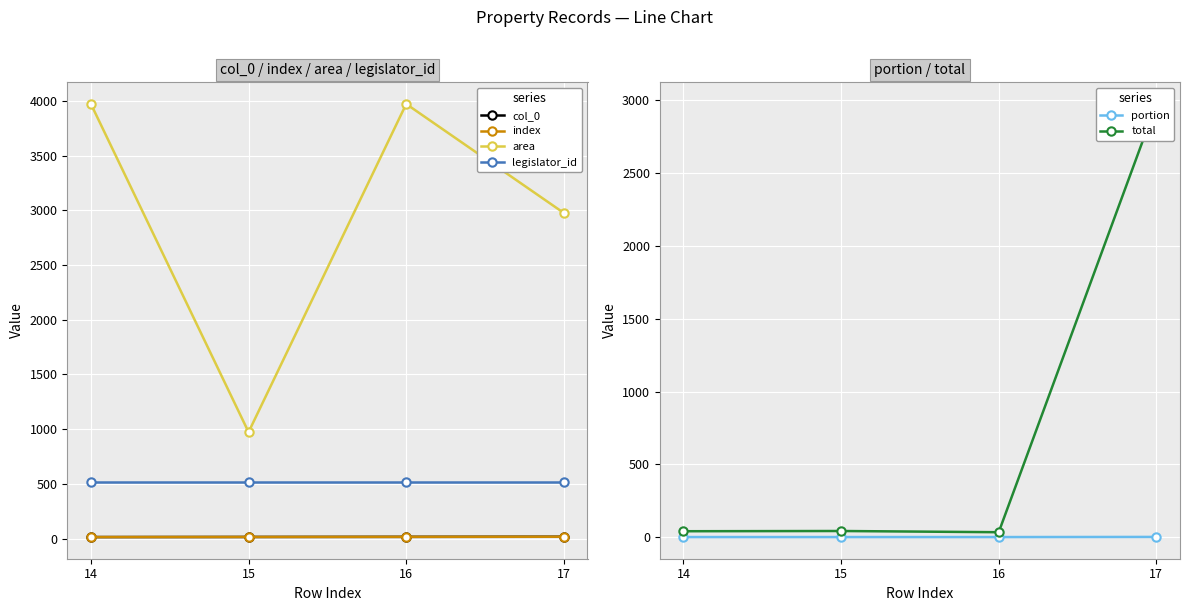

At which category does portion reach its first local peak?

15